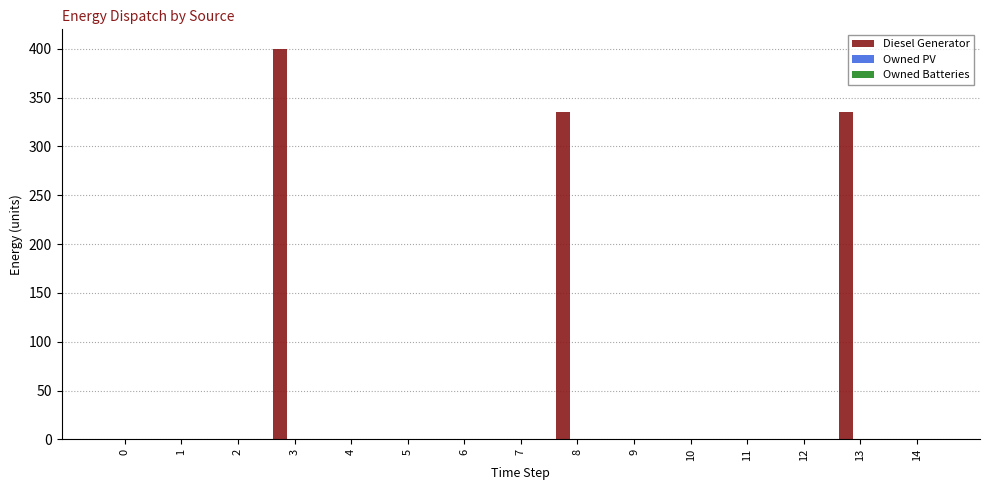

The chart shows a value of 335 at 13. True or false?

True